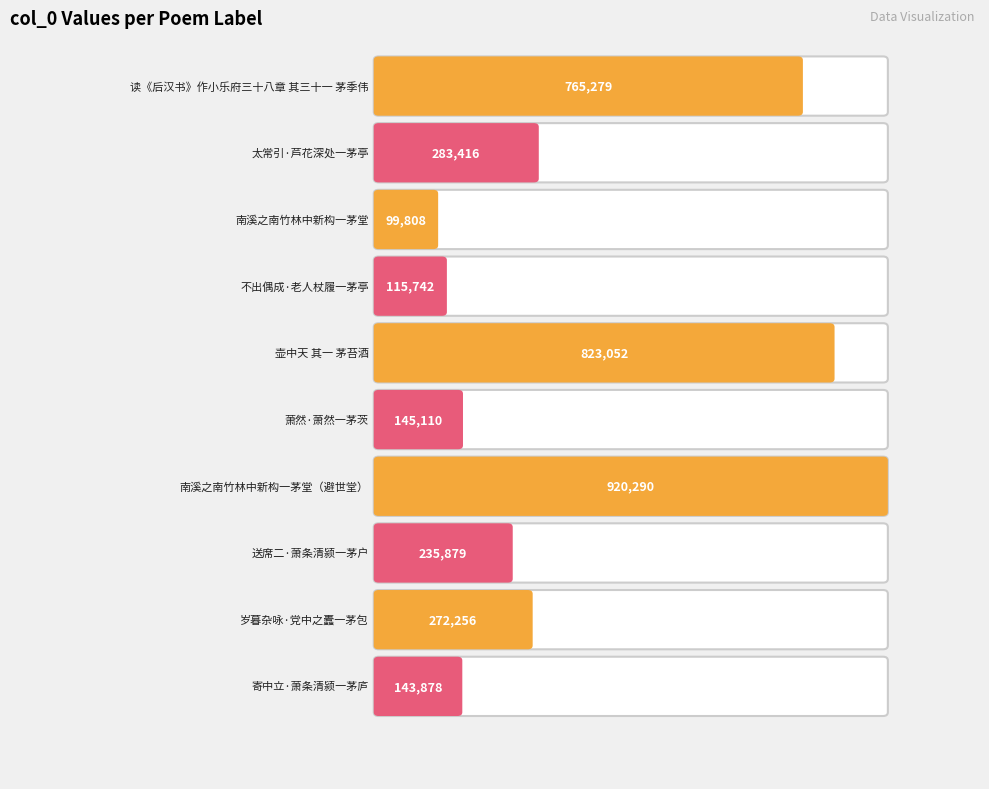

What is the label of the 6th bar from the right?

壶中天 其一 茅苔酒